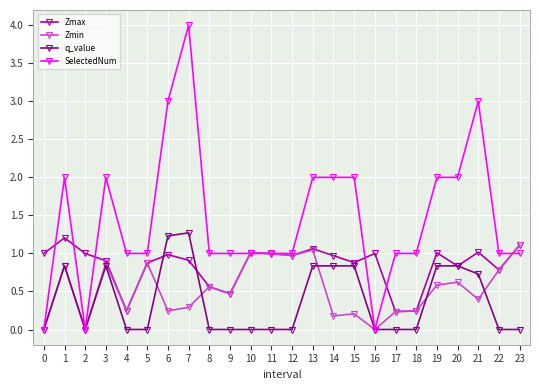

At which category does the chart reach its peak across all series?

7